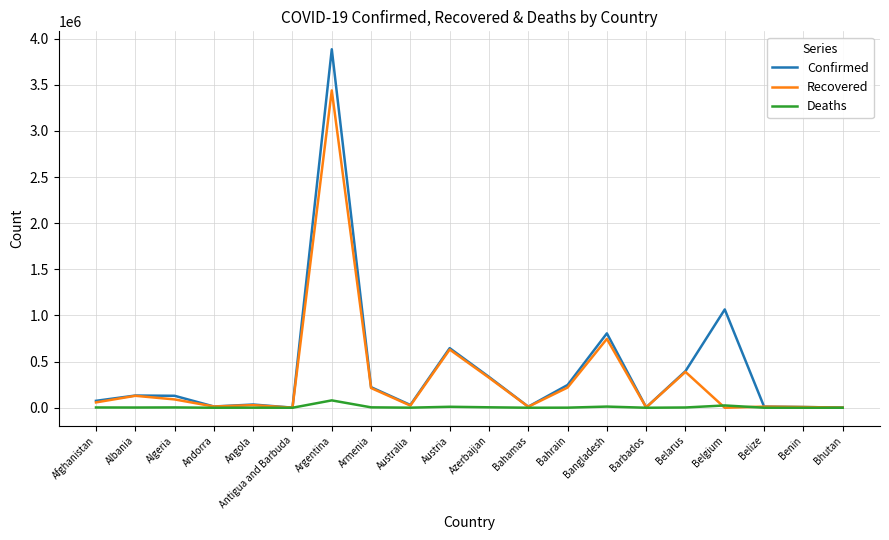

How many lines are shown in the chart?

3